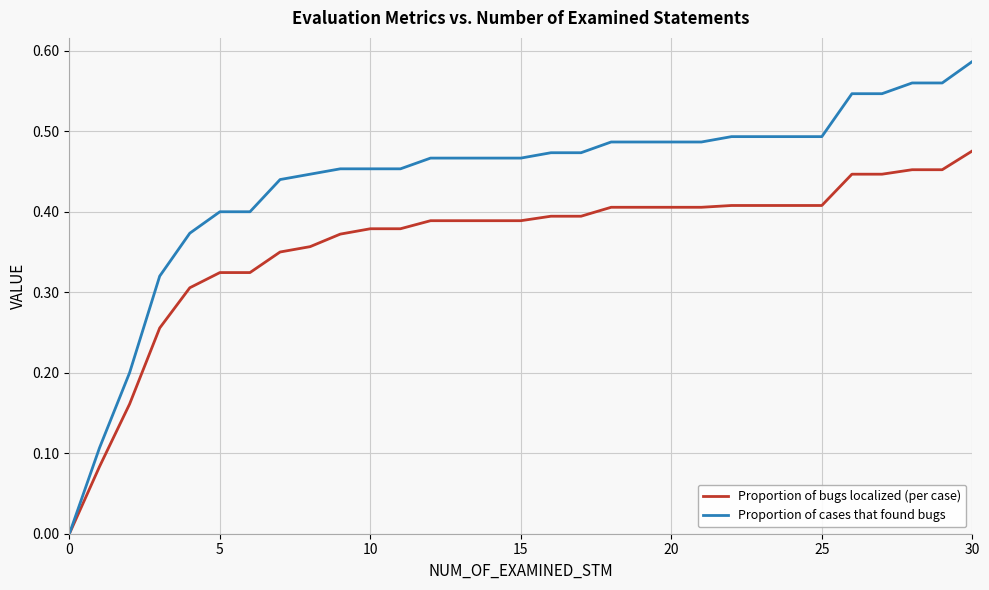

Which series has the widest spread of values?

Proportion of cases that found bugs